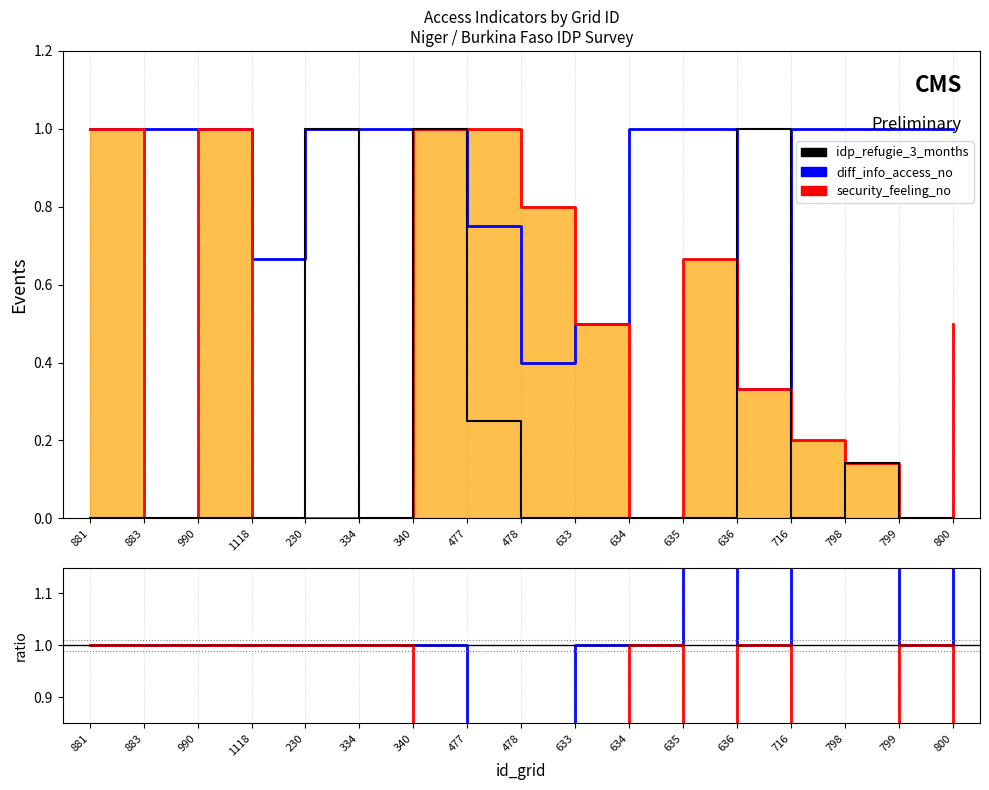

Rank the series by their maximum value, from lowest to highest.

security_feeling_no, idp_refugie_3_months, diff_info_access_no